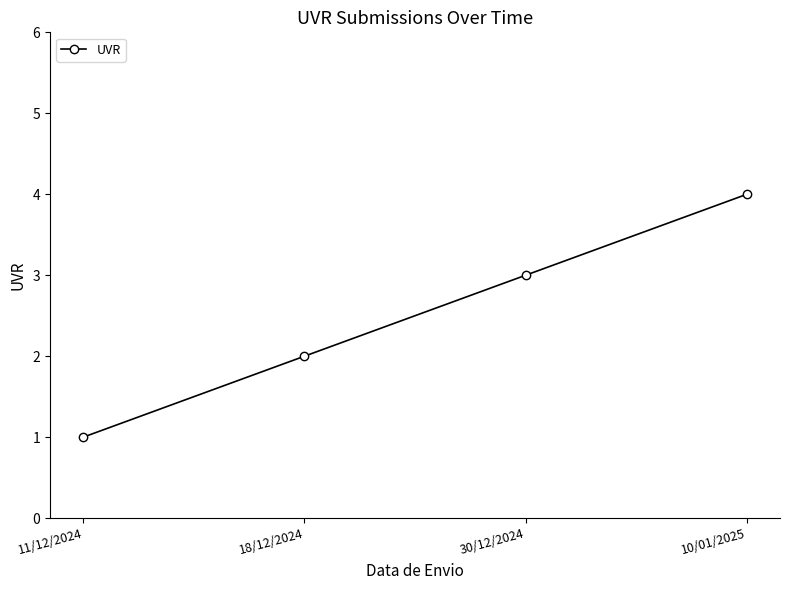

How many data points are less than 3?

2